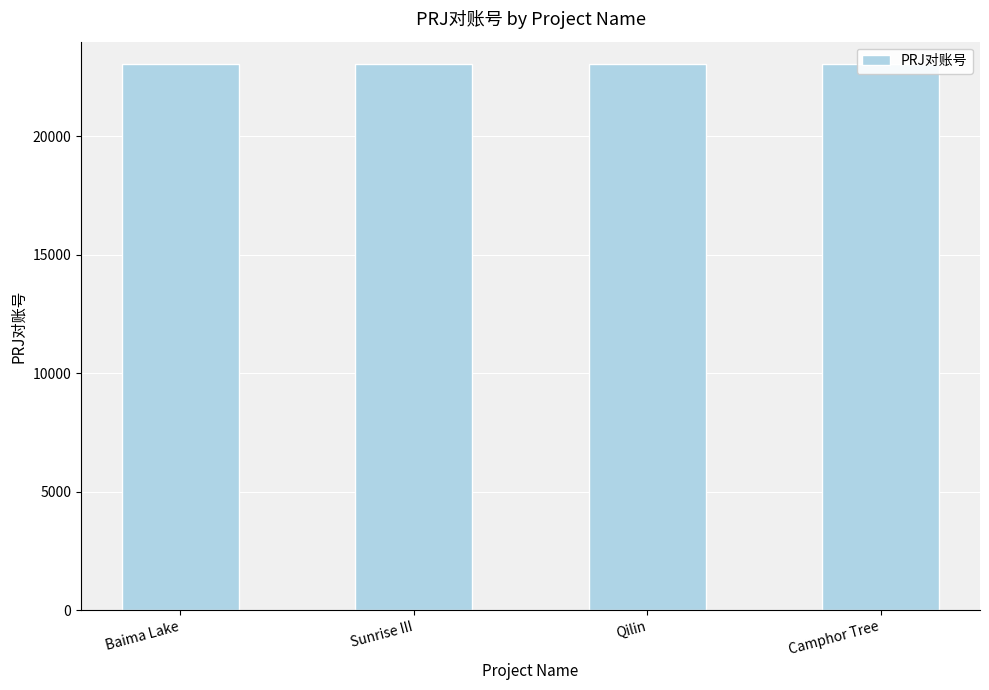

Between Baima Lake and Camphor Tree, which is larger?

Baima Lake